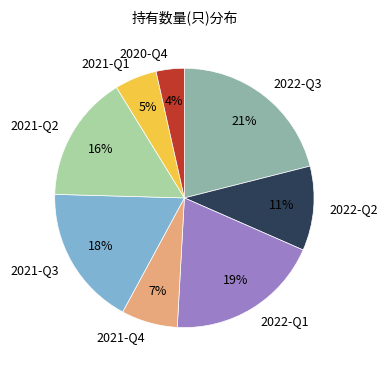

To the nearest percent, what is the difference between the 2021-Q2 and 2021-Q4 slice percentages?

9%